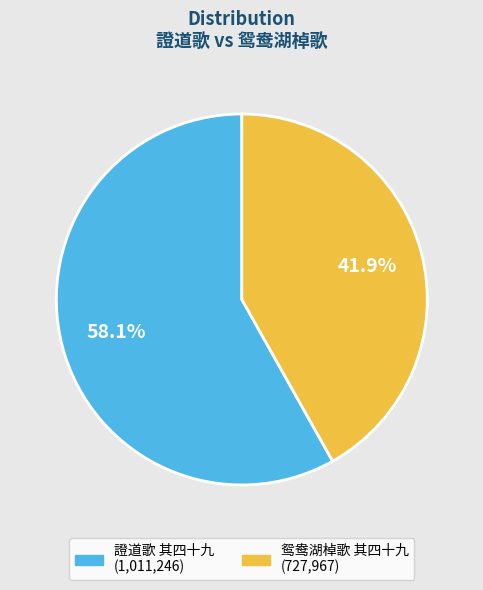

How many segments does this pie chart have?

2